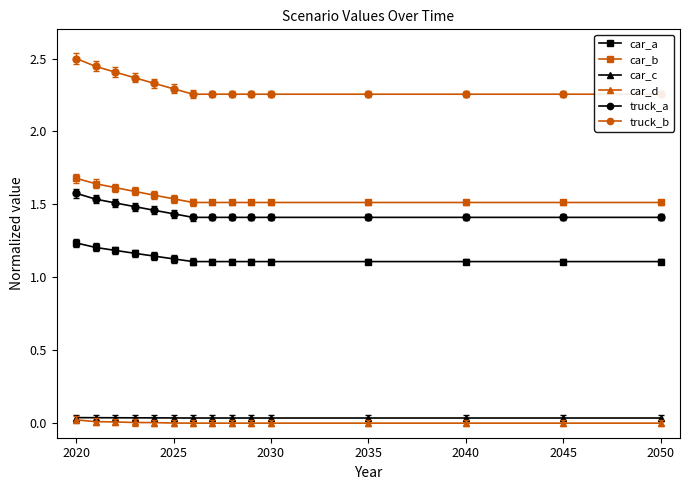

The car_d series shows 0.0 at 2030. True or false?

True